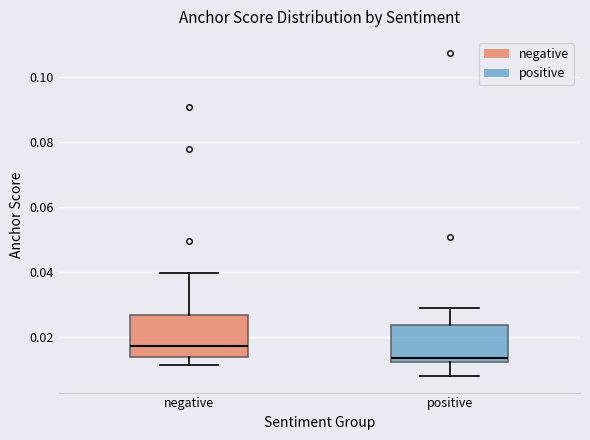

Where does the upper whisker of the box for negative end on the y-axis? The values are not printed on the chart, so give them approximately, as read against the axis.

0.040